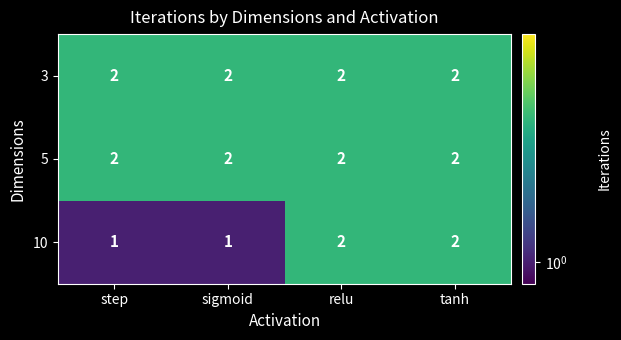

Is it true that 3 equals 2 at relu?

True